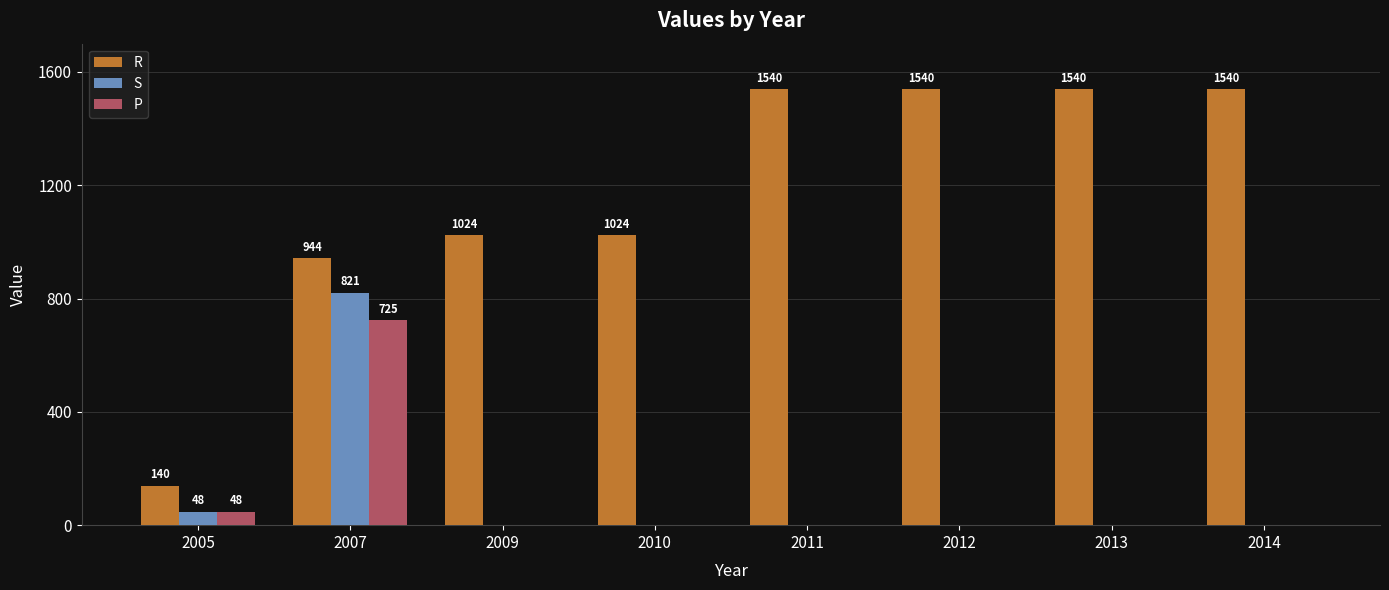

Reading right to left, list all the values displayed in this chart.

R: 1540	1540	1540	1540	1024	1024	944	140
S: 0	0	0	0	0	0	821	48
P: 0	0	0	0	0	0	725	48